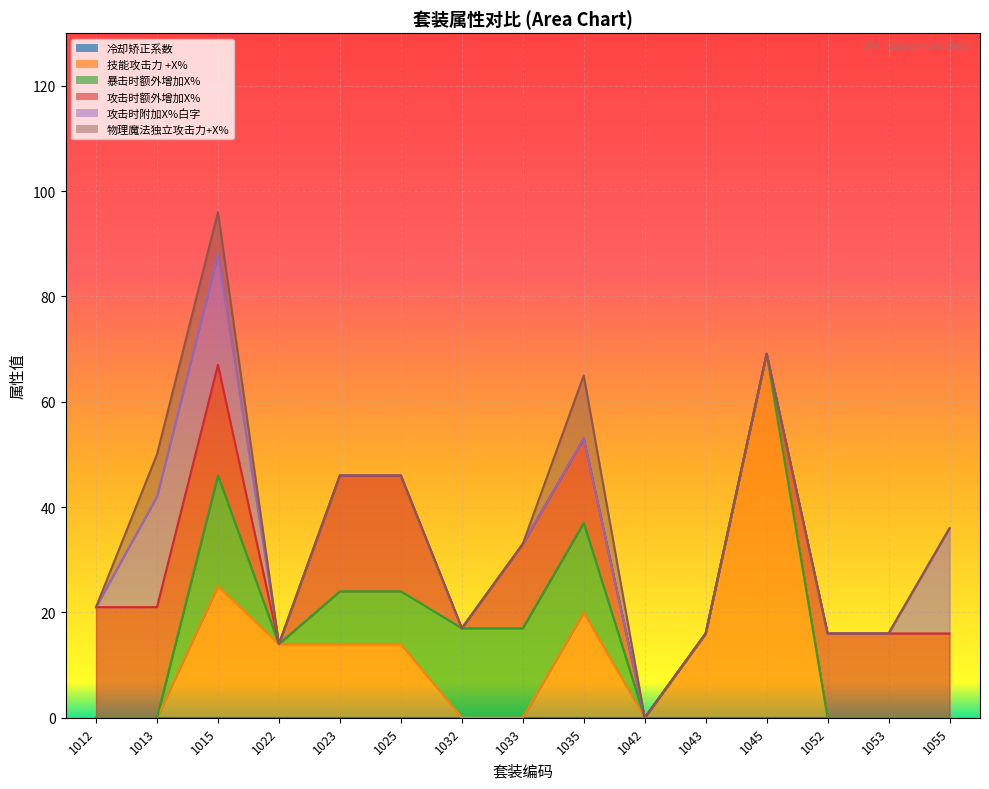

How many data points does each series have?

15